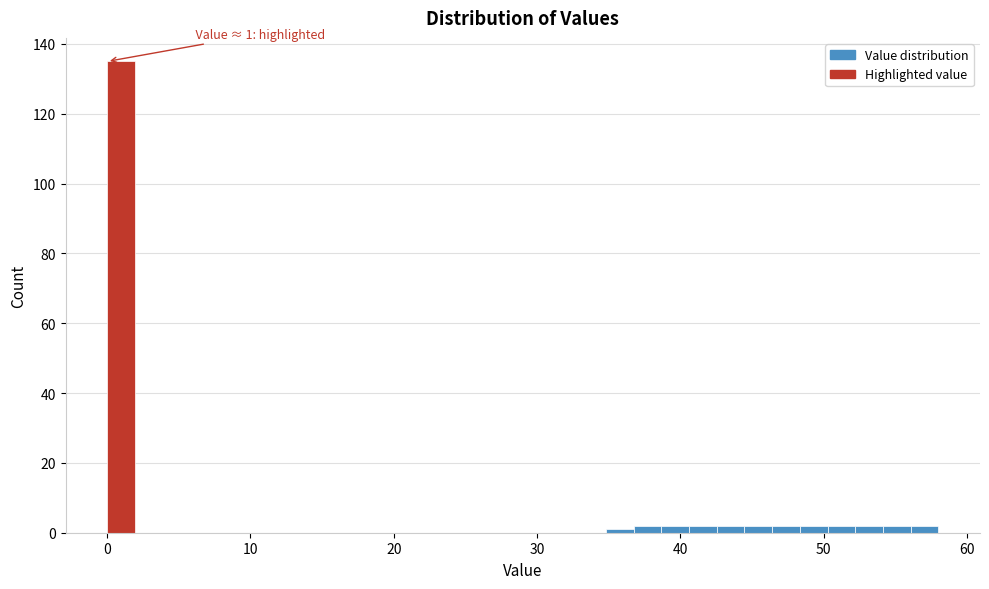

Read against the x-axis, roughly where is the centre of the tallest bar?

1